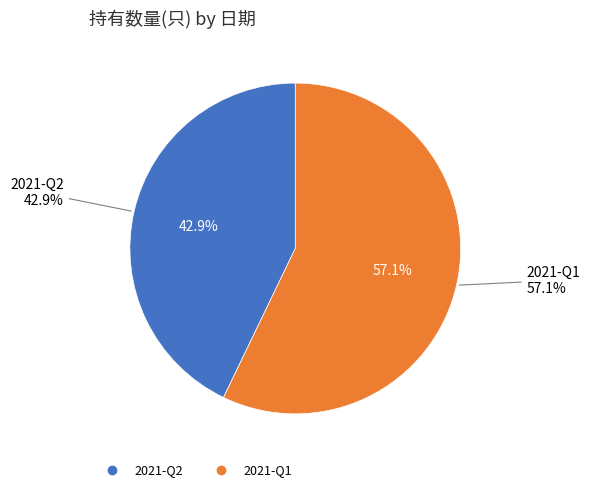

Which category has the biggest portion of the pie?

2021-Q1